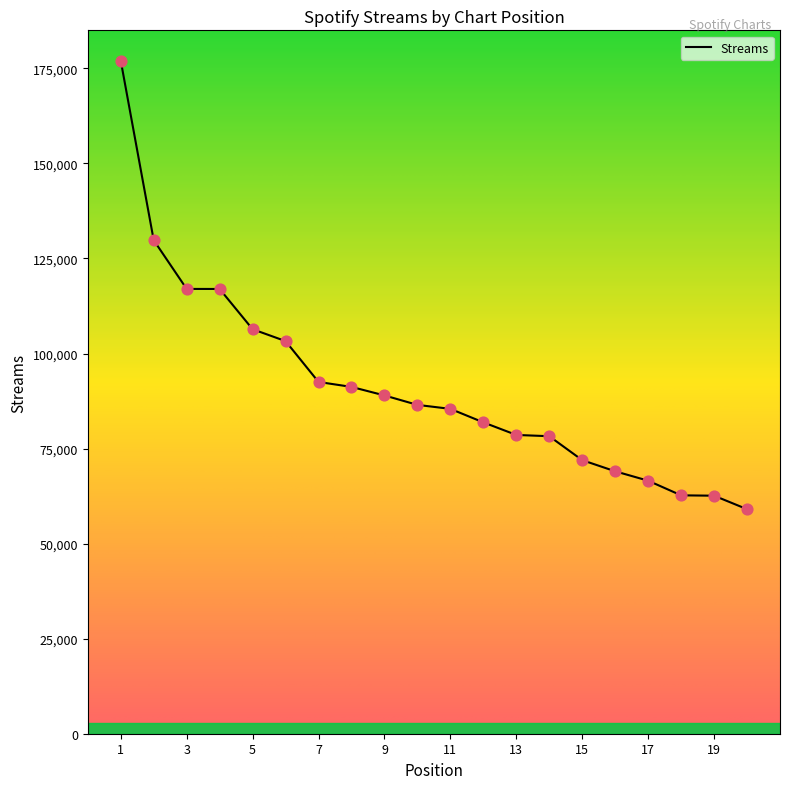

What is the greatest value displayed?

177026